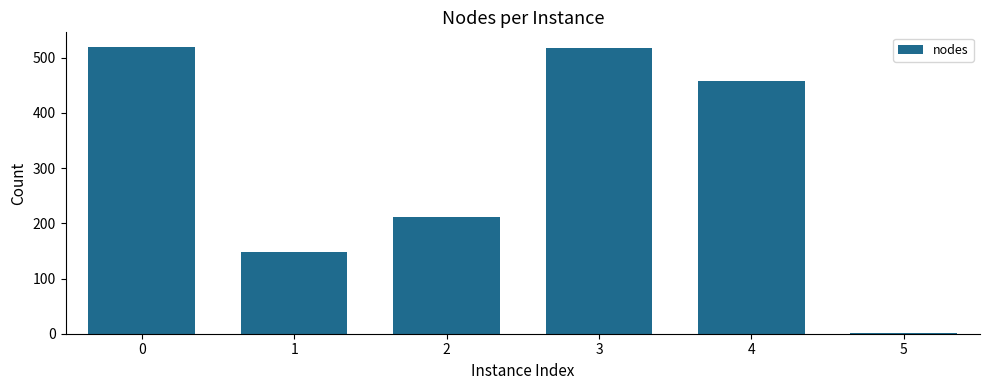

What is the maximum value shown in the chart?

520